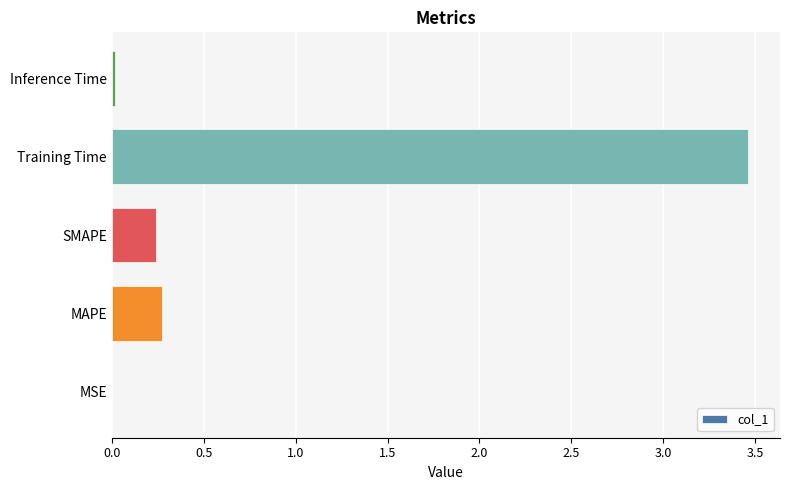

Which category has the highest value across all series?

Training Time